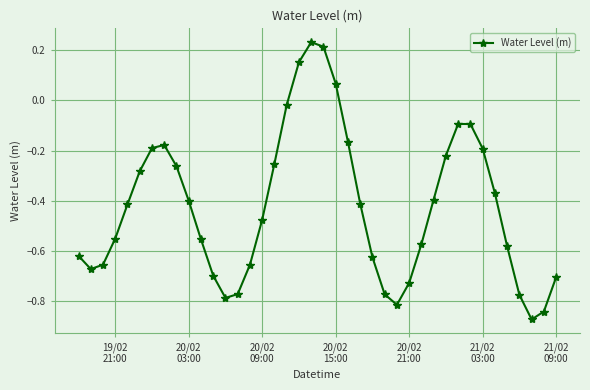

What is the sum of all values?

-17.0